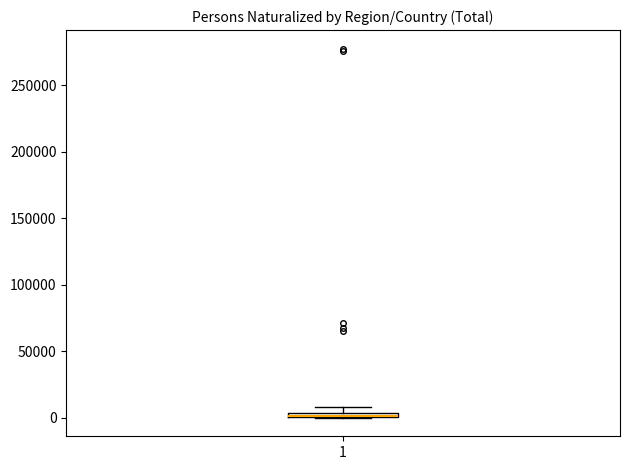

Where is the upper edge of the box at x = 1 on the y-axis? The values are not printed on the chart, so give them approximately, as read against the axis.

5000